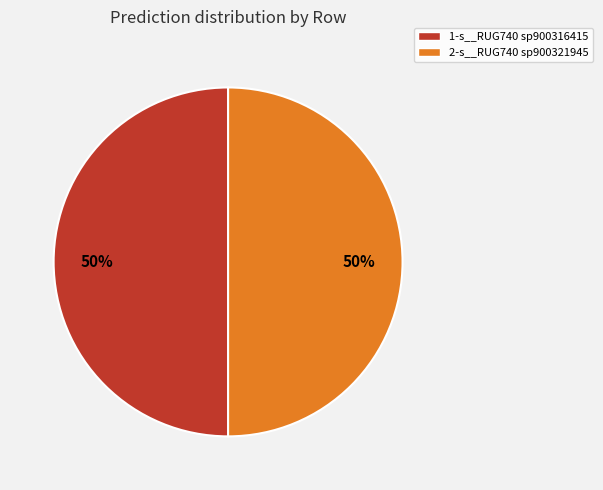

Is the sum of 1-s__RUG740 sp900316415 and 2-s__RUG740 sp900321945 greater than half?

Yes